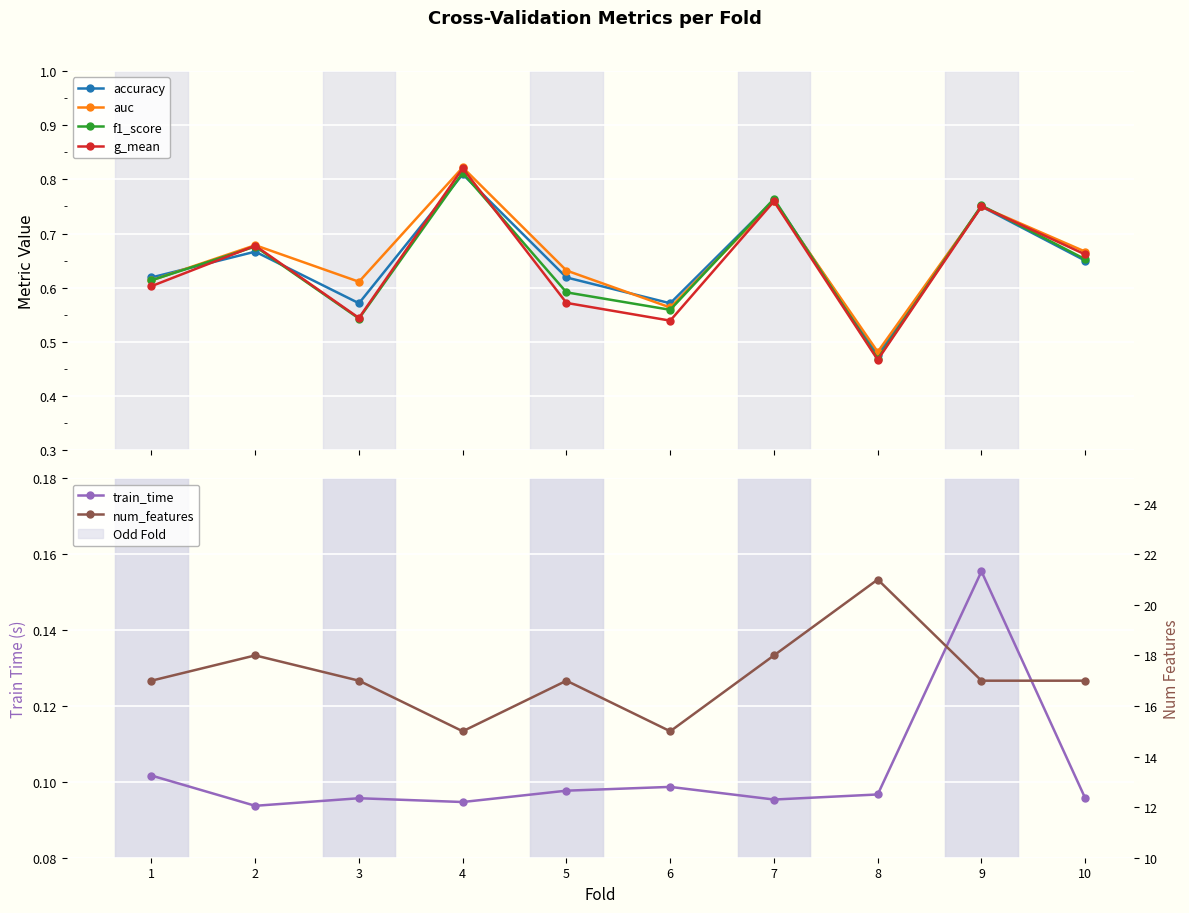

Reading left to right, list all the values displayed in this chart.

accuracy: 1=0.6	2=0.7	3=0.6	4=0.8	5=0.6	6=0.6	7=0.8	8=0.5	9=0.8	10=0.7
auc: 1=0.6	2=0.7	3=0.6	4=0.8	5=0.6	6=0.6	7=0.8	8=0.5	9=0.8	10=0.7
f1_score: 1=0.6	2=0.7	3=0.5	4=0.8	5=0.6	6=0.6	7=0.8	8=0.5	9=0.8	10=0.7
g_mean: 1=0.6	2=0.7	3=0.5	4=0.8	5=0.6	6=0.5	7=0.8	8=0.5	9=0.8	10=0.7
train_time: 1=0.1	2=0.1	3=0.1	4=0.1	5=0.1	6=0.1	7=0.1	8=0.1	9=0.2	10=0.1
num_features: 1=17.0	2=18.0	3=17.0	4=15.0	5=17.0	6=15.0	7=18.0	8=21.0	9=17.0	10=17.0